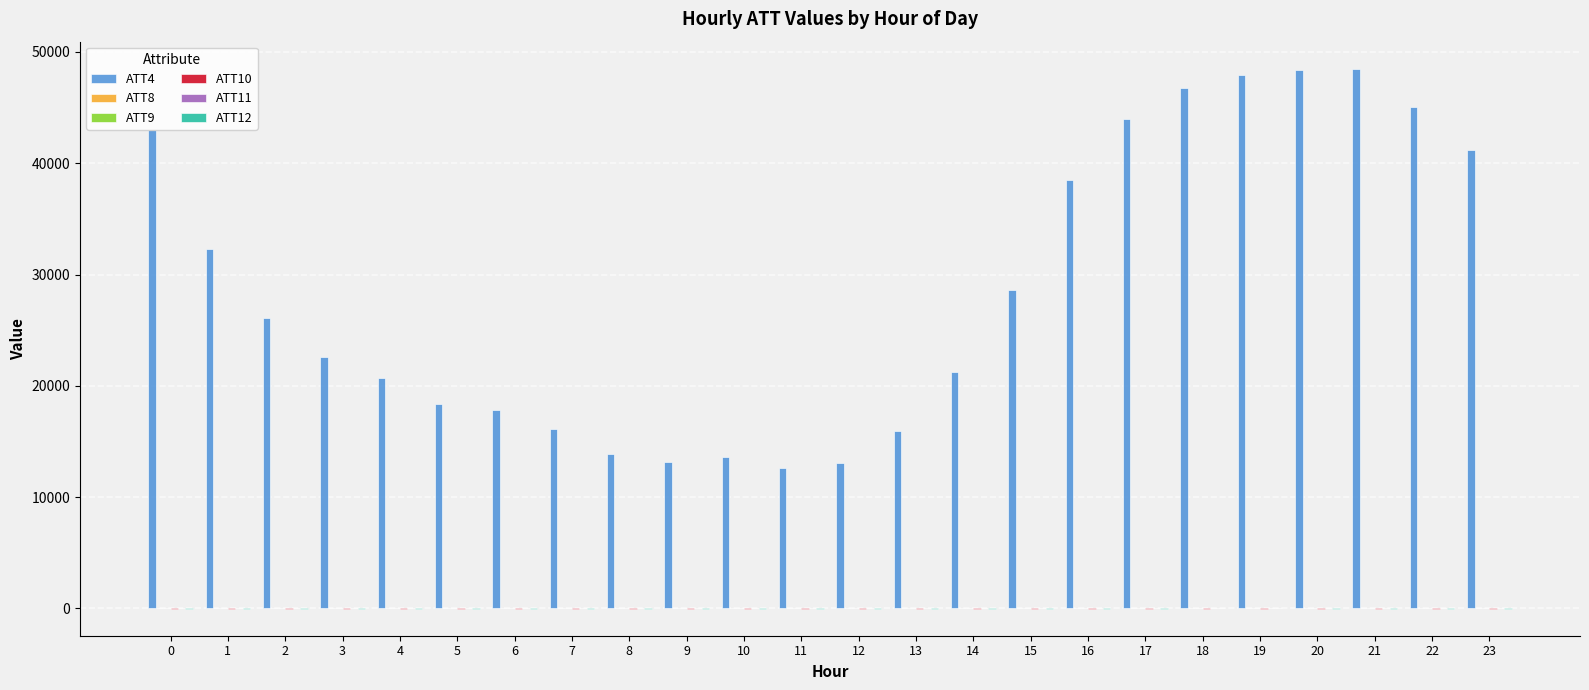

How many data points does each series have?

24